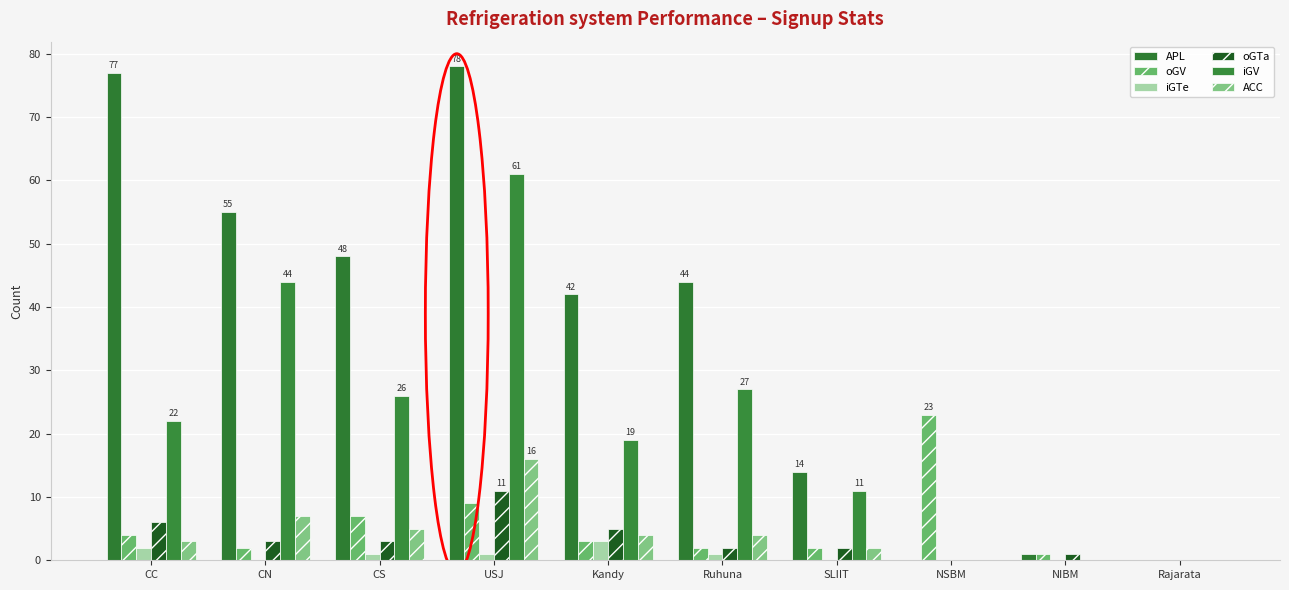

Reading left to right, list all the values displayed in this chart.

APL: CC=77	CN=55	CS=48	USJ=78	Kandy=42	Ruhuna=44	SLIIT=14	NSBM=0	NIBM=1	Rajarata=0
oGV: CC=4	CN=2	CS=7	USJ=9	Kandy=3	Ruhuna=2	SLIIT=2	NSBM=23	NIBM=1	Rajarata=0
iGTe: CC=2	CN=0	CS=1	USJ=1	Kandy=3	Ruhuna=1	SLIIT=0	NSBM=0	NIBM=0	Rajarata=0
oGTa: CC=6	CN=3	CS=3	USJ=11	Kandy=5	Ruhuna=2	SLIIT=2	NSBM=0	NIBM=1	Rajarata=0
iGV: CC=22	CN=44	CS=26	USJ=61	Kandy=19	Ruhuna=27	SLIIT=11	NSBM=0	NIBM=0	Rajarata=0
ACC: CC=3	CN=7	CS=5	USJ=16	Kandy=4	Ruhuna=4	SLIIT=2	NSBM=0	NIBM=0	Rajarata=0